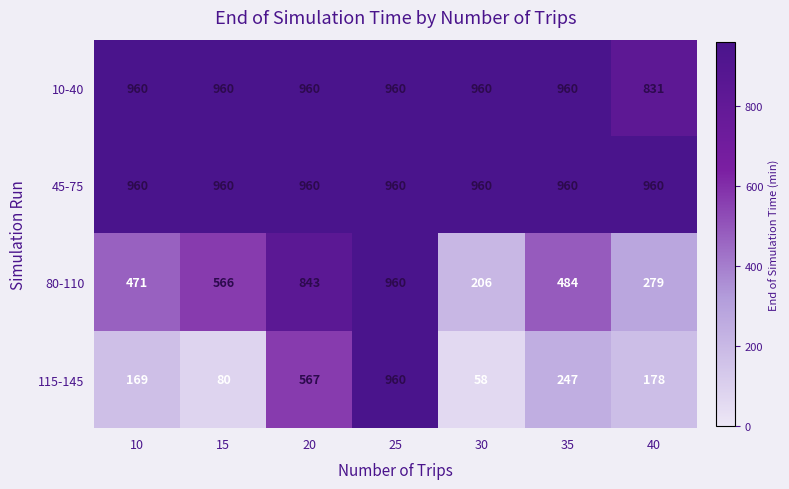

Reading right to left, extract all data points from this chart.

10-40: 40=831	35=960	30=960	25=960	20=960	15=960	10=960
45-75: 40=960	35=960	30=960	25=960	20=960	15=960	10=960
80-110: 40=279	35=484	30=206	25=960	20=843	15=566	10=471
115-145: 40=178	35=247	30=58	25=960	20=567	15=80	10=169